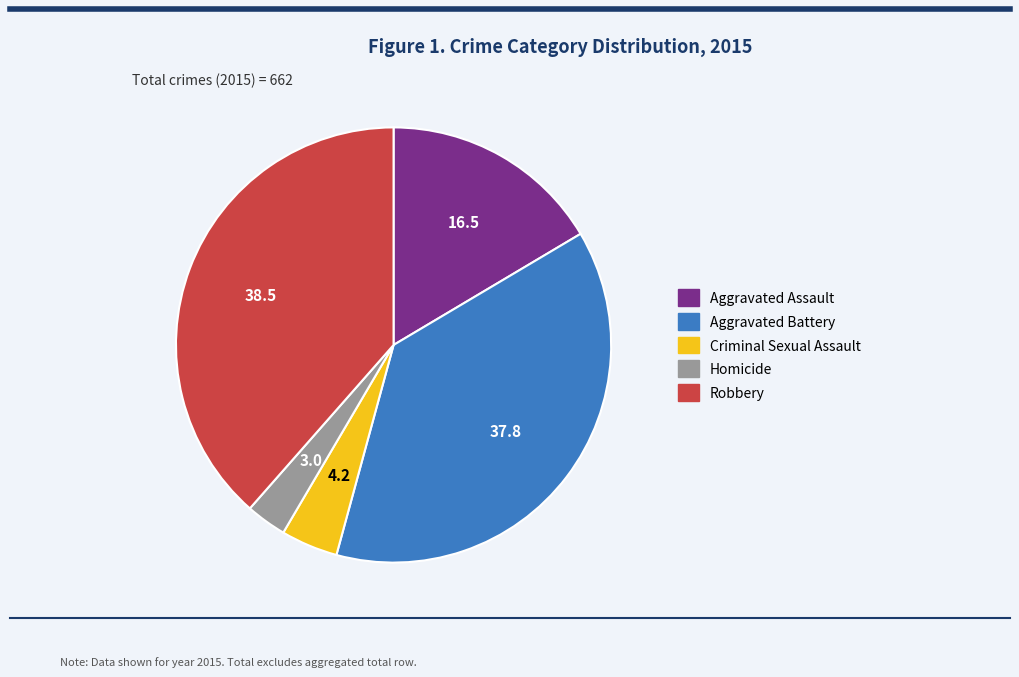

True or false: Robbery accounts for 44% of the total.

False